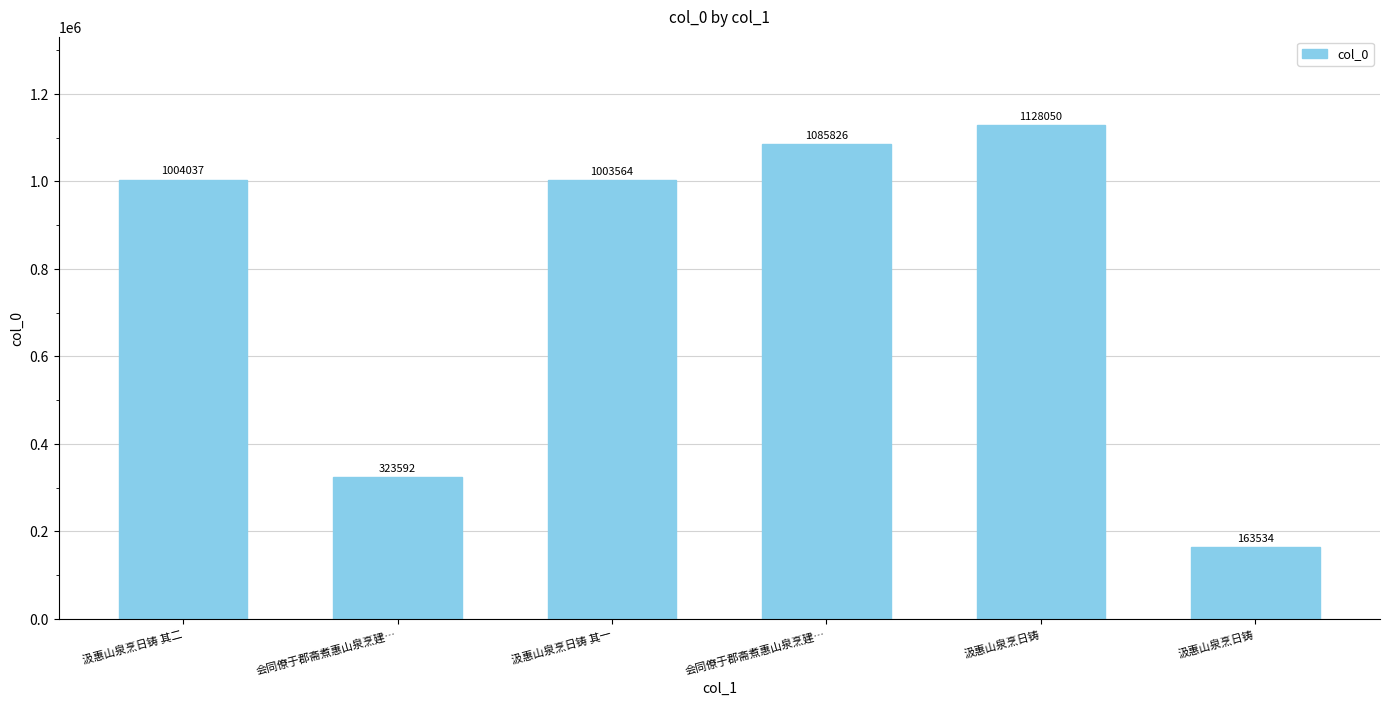

Count the number of categories in the chart.

6